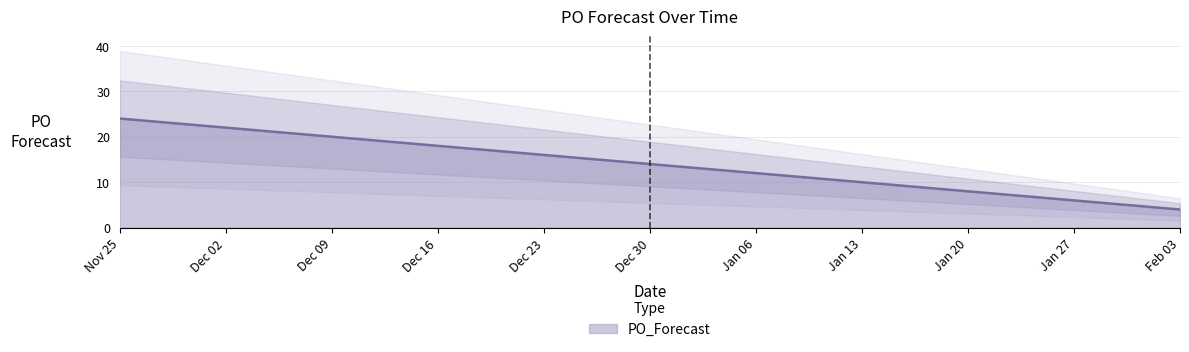

The PO_Forecast series shows 4 at Feb 03. True or false?

True